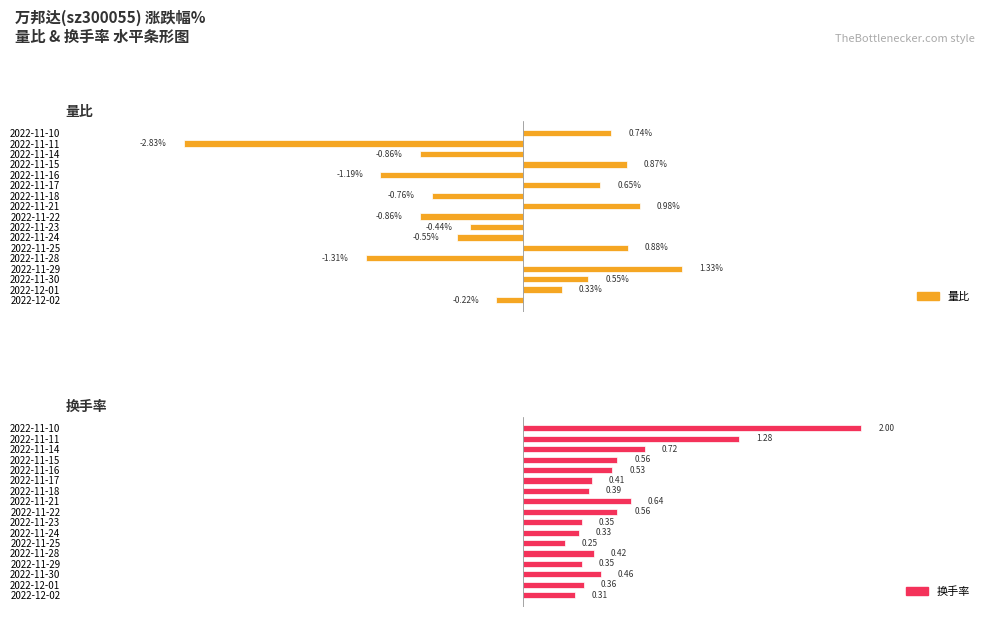

How many positive values does the 量比 series have?

8